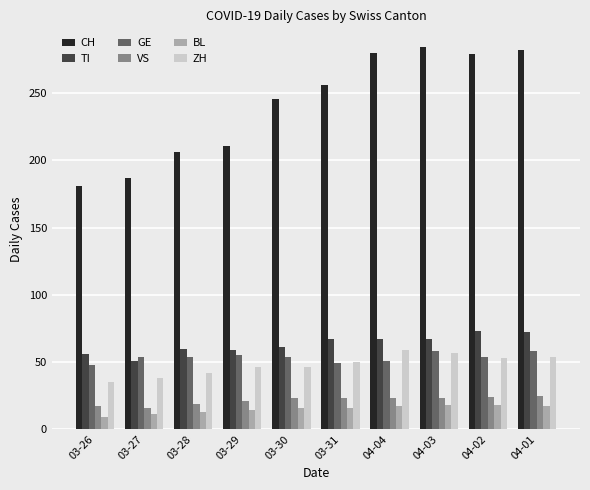

What are all the series names shown in the legend?

CH, TI, GE, VS, BL, ZH